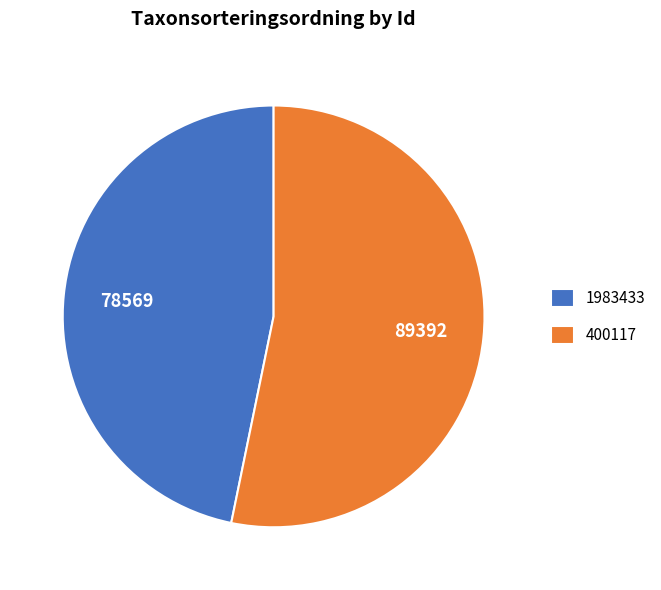

Which category accounts for the majority?

400117